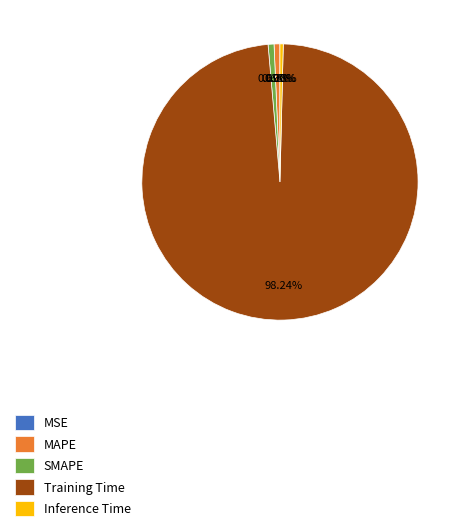

Which has a higher value, Training Time or MAPE?

Training Time